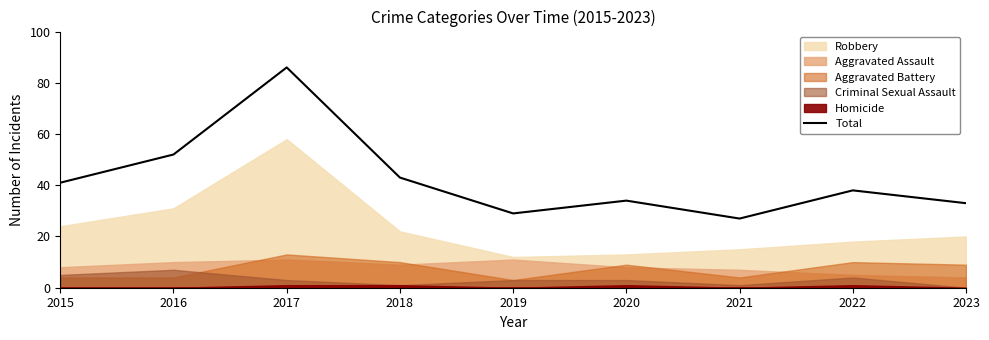

How many categories are shown in the chart?

9